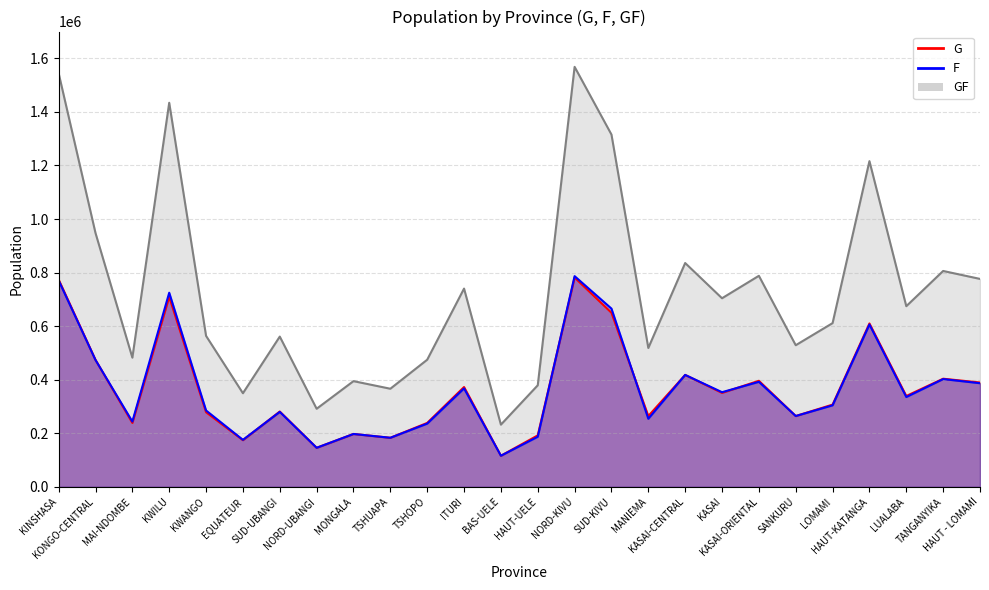

What is the label of the 20th point from the right?

SUD-UBANGI